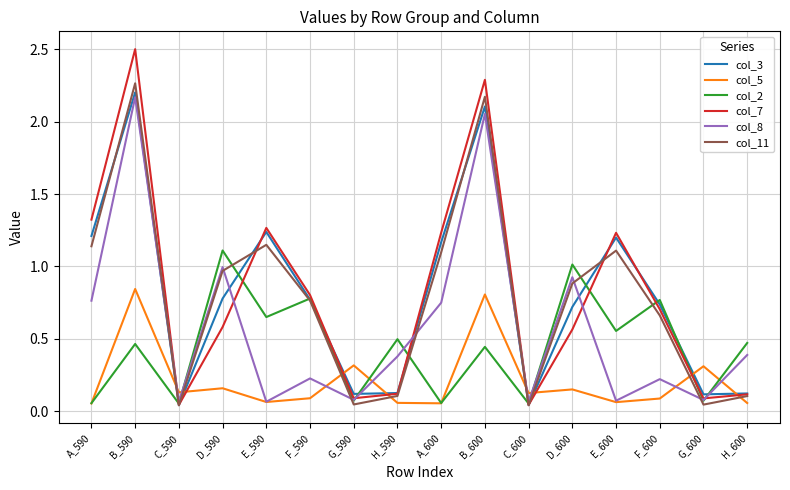

Count the number of categories in the chart.

16